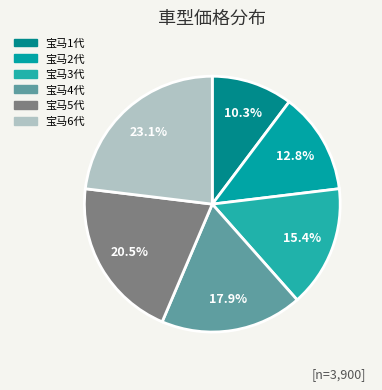

Which slice is the largest?

宝马6代